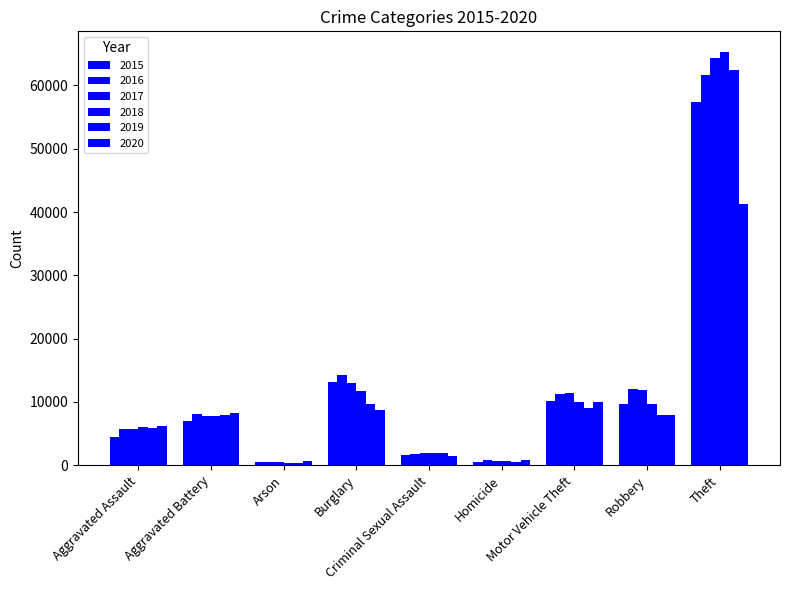

Are the bars horizontal?

No